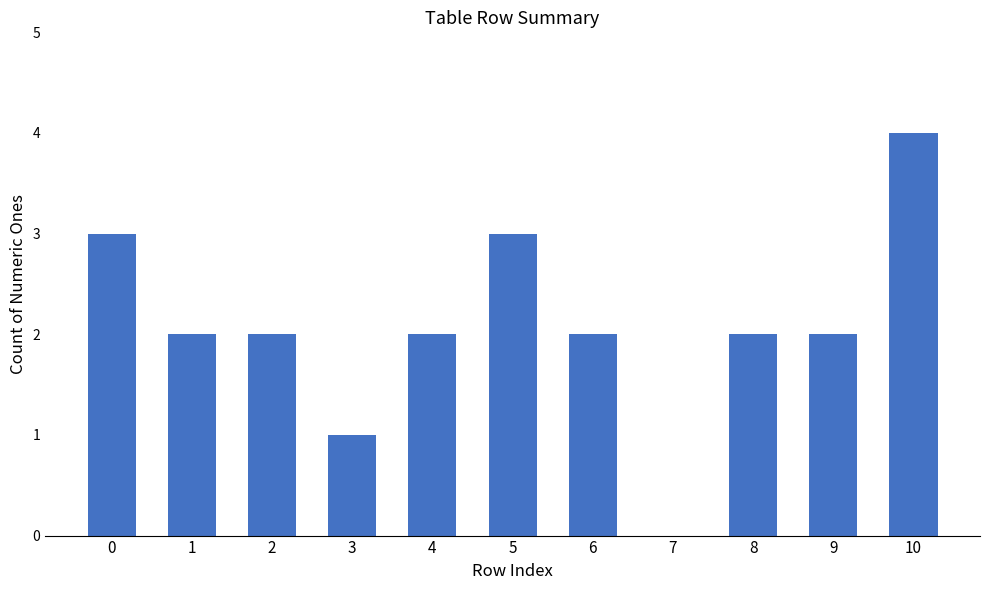

Approximately how many times larger is the value at 0 compared to 5?

1.0